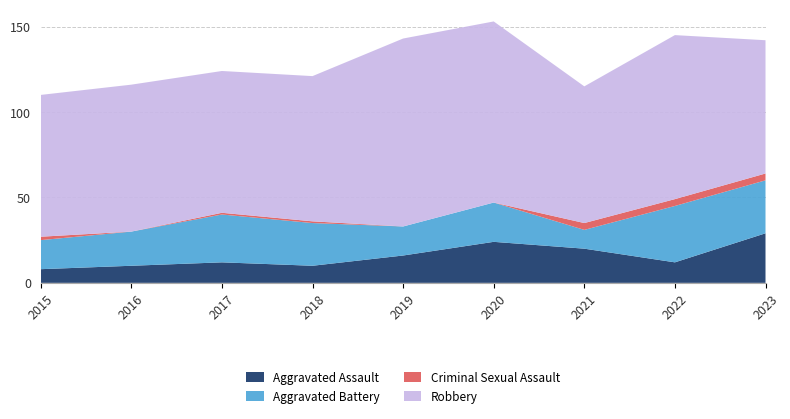

Reading left to right, what are all the values shown in this chart?

Aggravated Assault: 2015=8	2016=10	2017=12	2018=10	2019=16	2020=24	2021=20	2022=12	2023=29
Aggravated Battery: 2015=17	2016=20	2017=28	2018=25	2019=17	2020=23	2021=11	2022=33	2023=31
Criminal Sexual Assault: 2015=2	2016=0	2017=1	2018=1	2019=0	2020=0	2021=4	2022=4	2023=4
Robbery: 2015=83	2016=86	2017=83	2018=85	2019=110	2020=106	2021=80	2022=96	2023=78